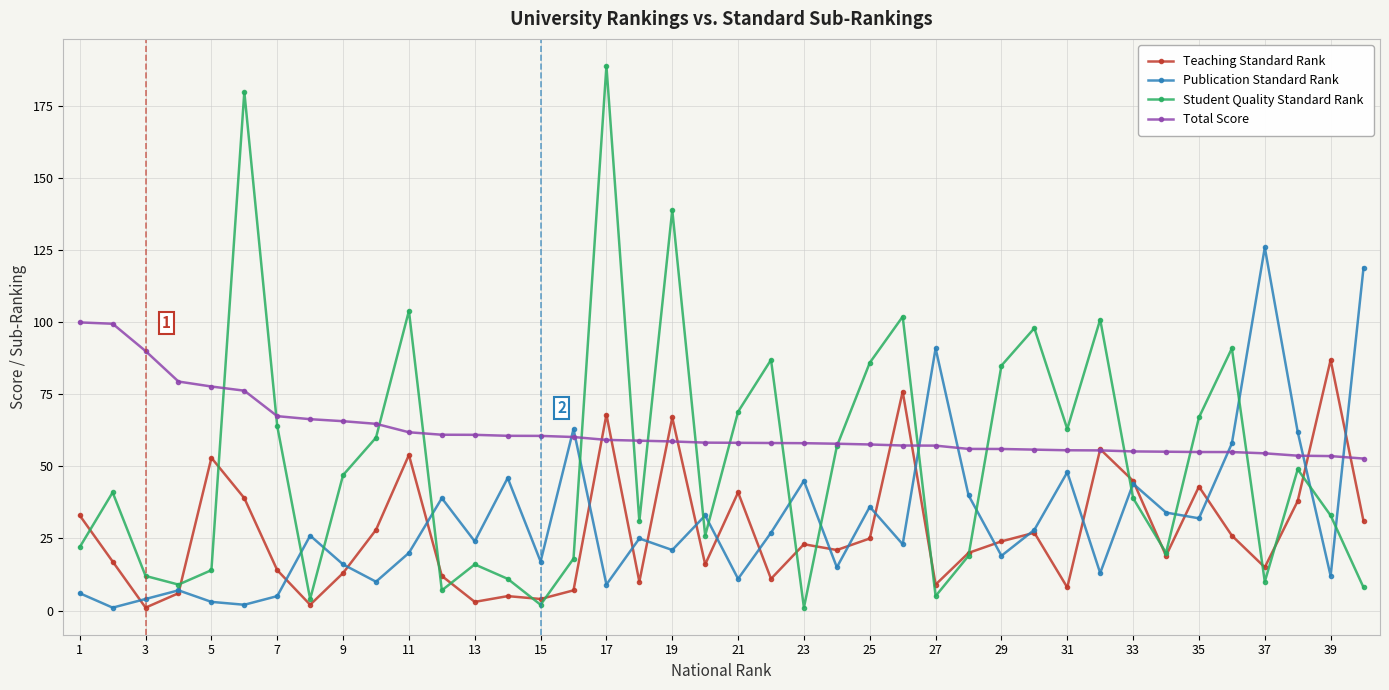

True or false: Publication Standard Rank has more than 2 points higher than both neighbors.

True